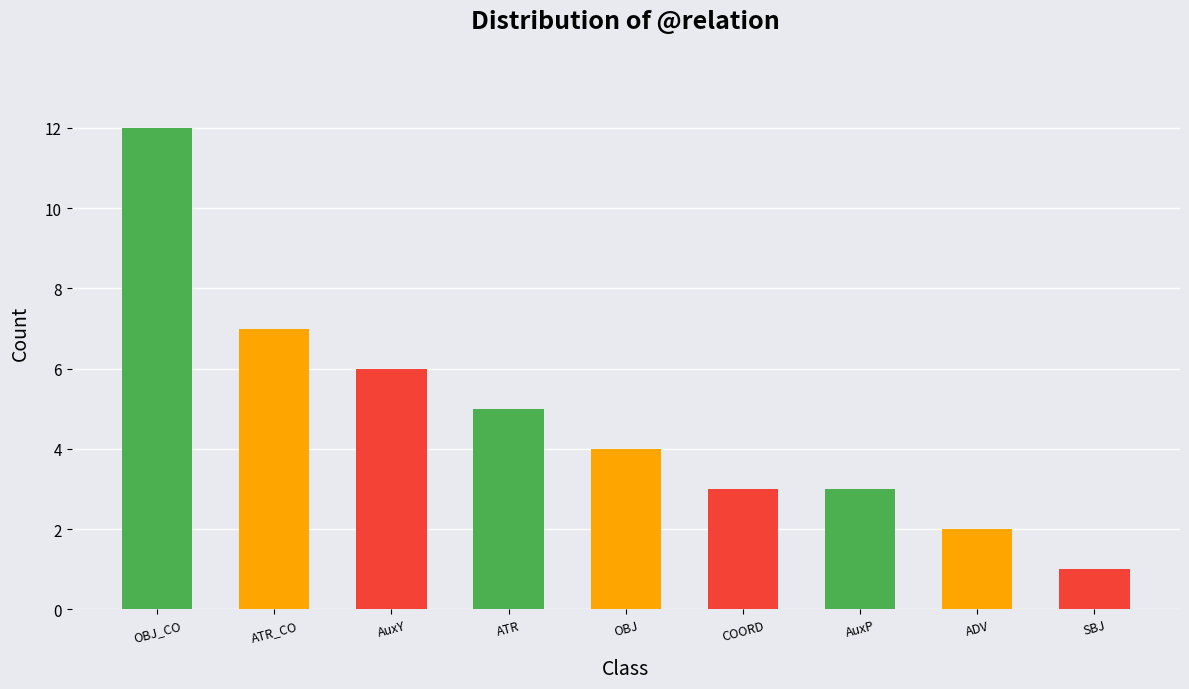

Rank the categories by value from highest to lowest.

OBJ_CO, ATR_CO, AuxY, ATR, OBJ, COORD, AuxP, ADV, SBJ